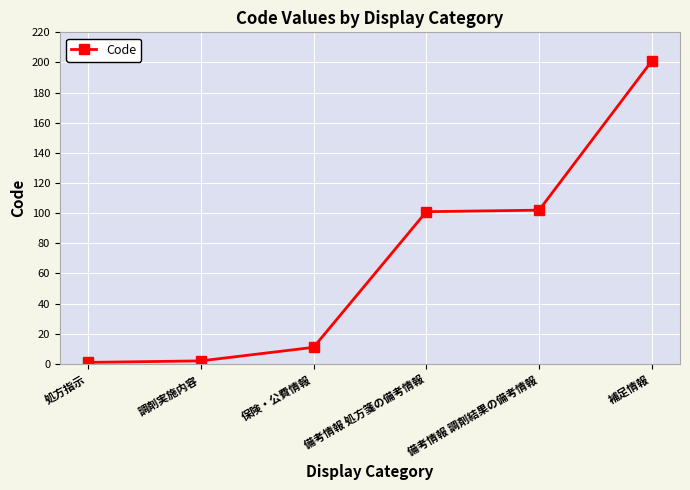

What is the label of the 1st point from the right?

補足情報